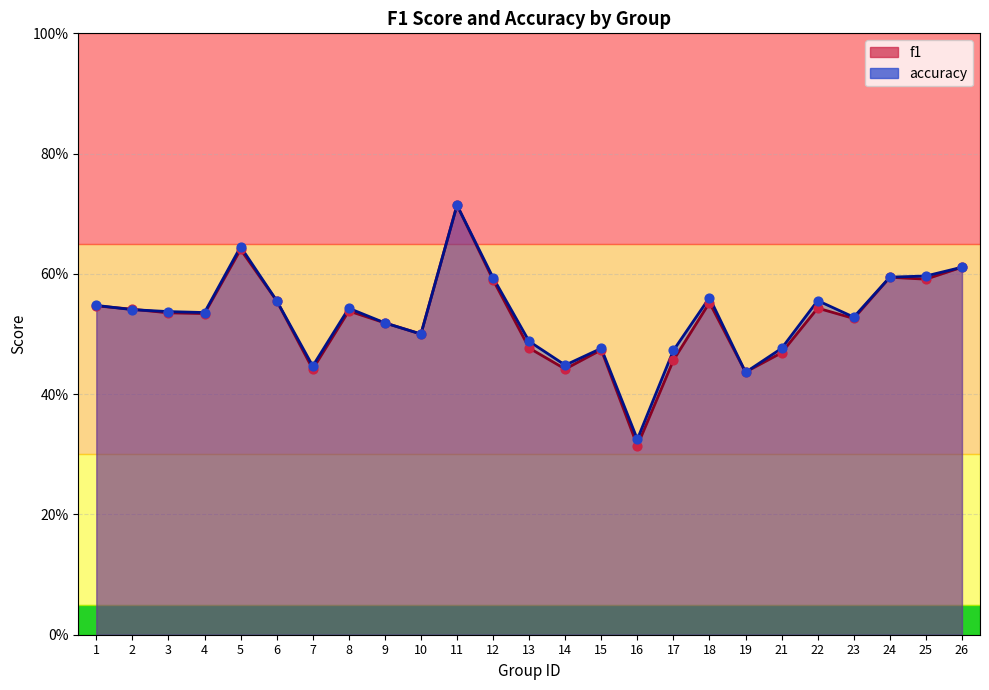

Is the value of f1 at 13 greater than the value of accuracy at 17?

Yes